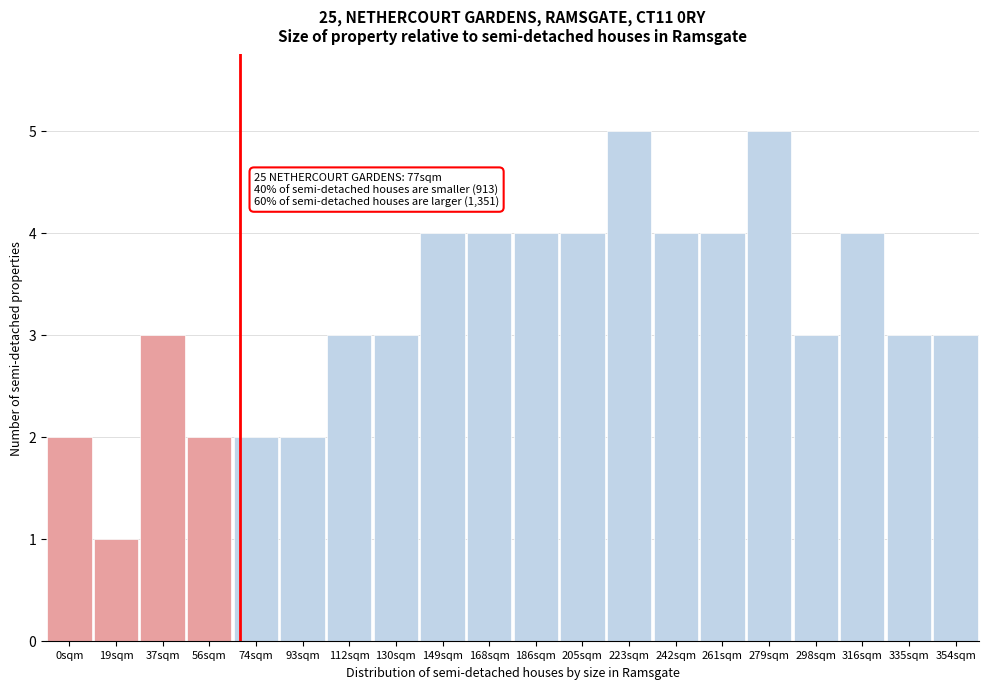

Reading left to right, extract all data points from this chart.

2	1	3	2	2	2	3	3	4	4	4	4	5	4	4	5	3	4	3	3